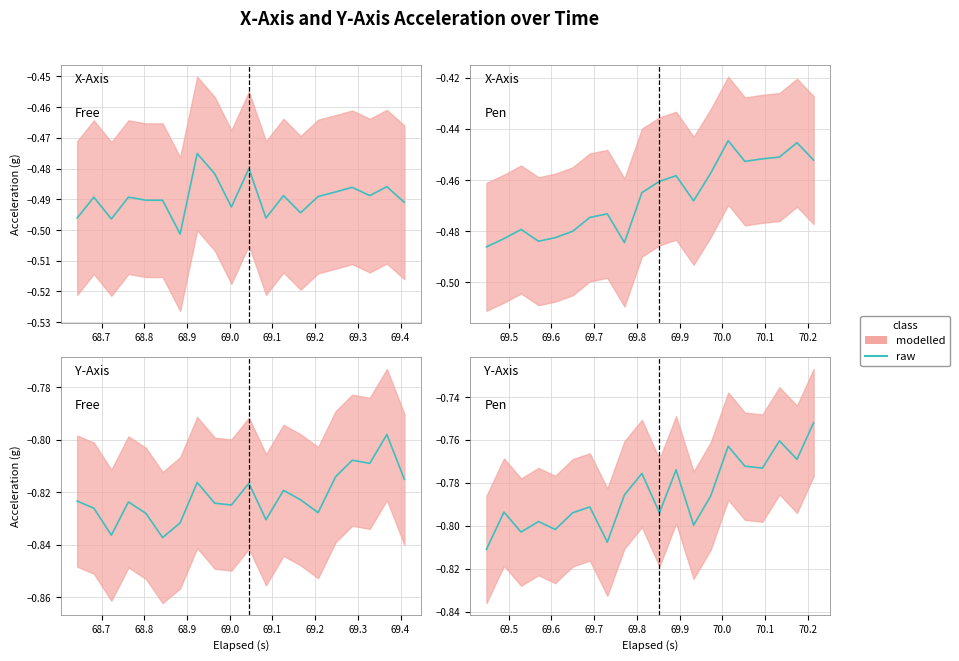

Does the chart have visible grid lines?

Yes